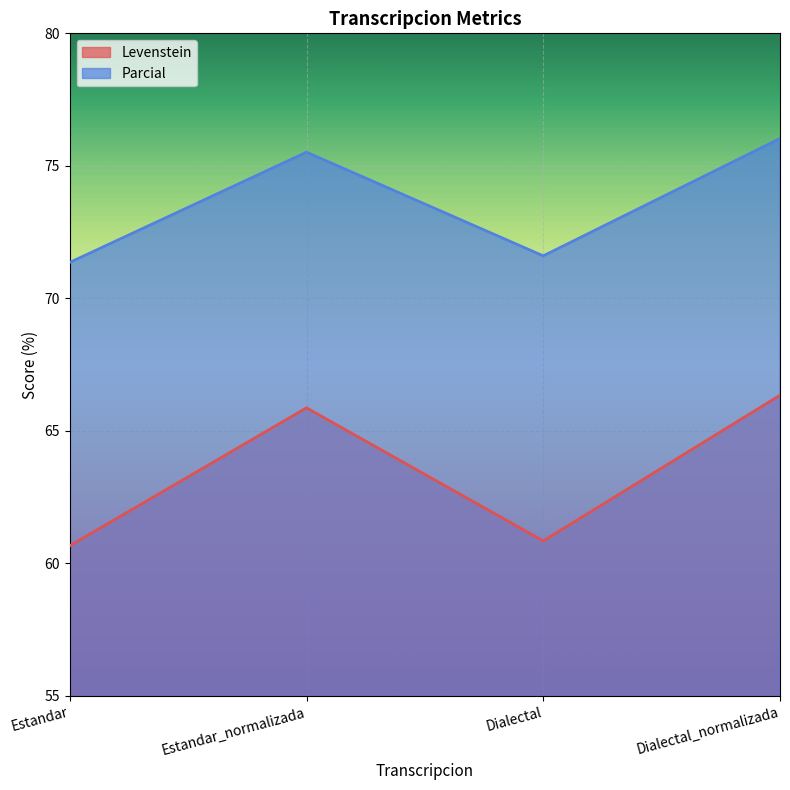

At which label does Parcial first exceed 75?

Estandar_normalizada